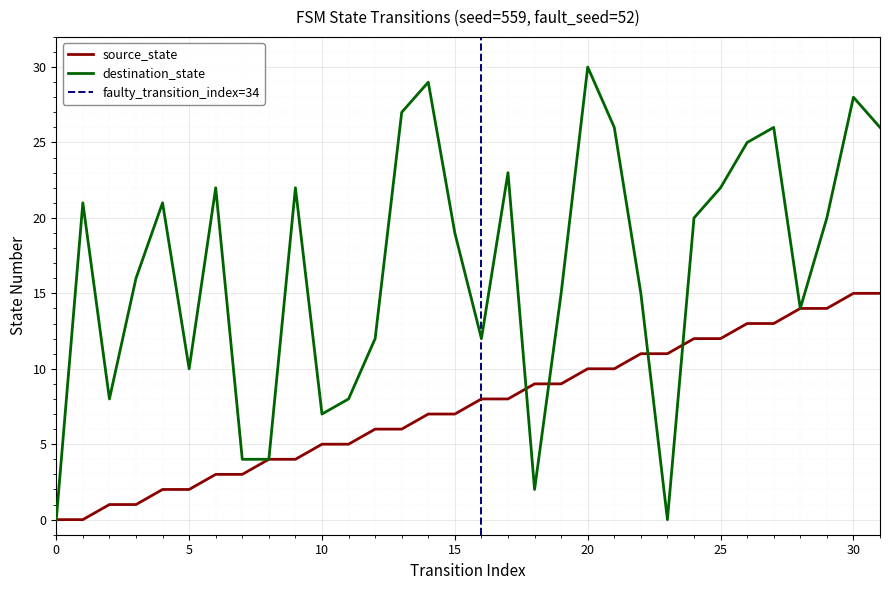

Is the value of source_state at 30 greater than the value of destination_state at 14?

No